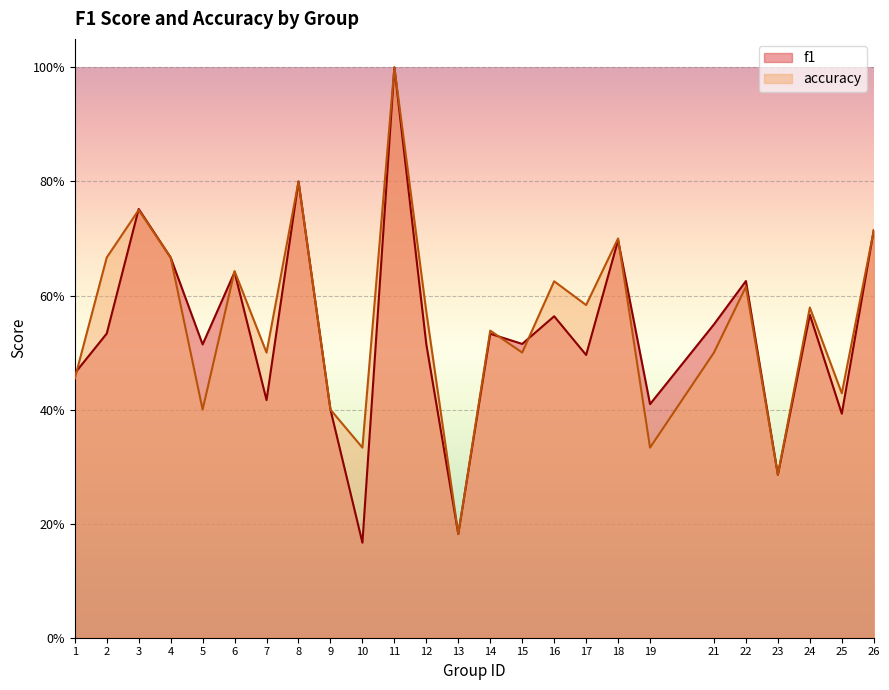

List the series in order of their peak value, highest first.

f1, accuracy